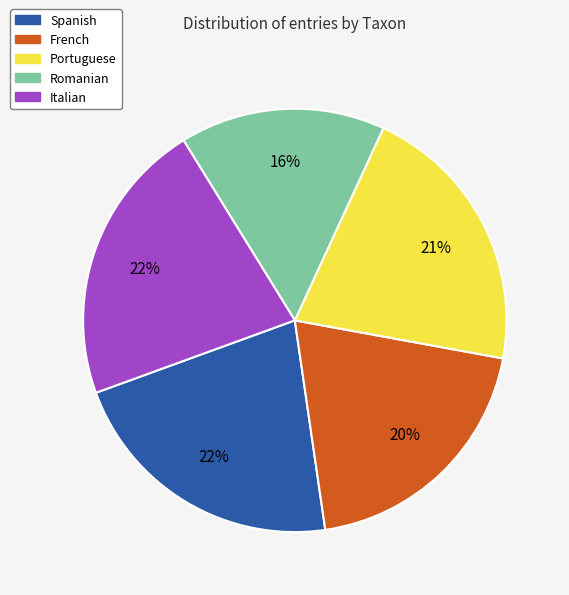

What is the smallest slice in the pie chart?

Romanian